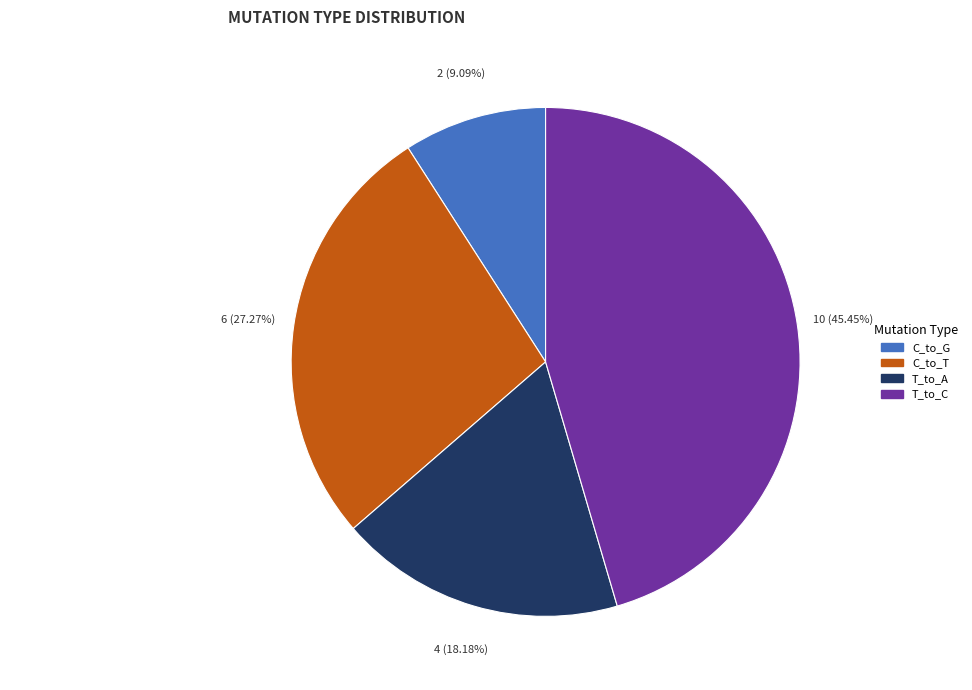

Is there any slice that represents more than half of the pie?

No